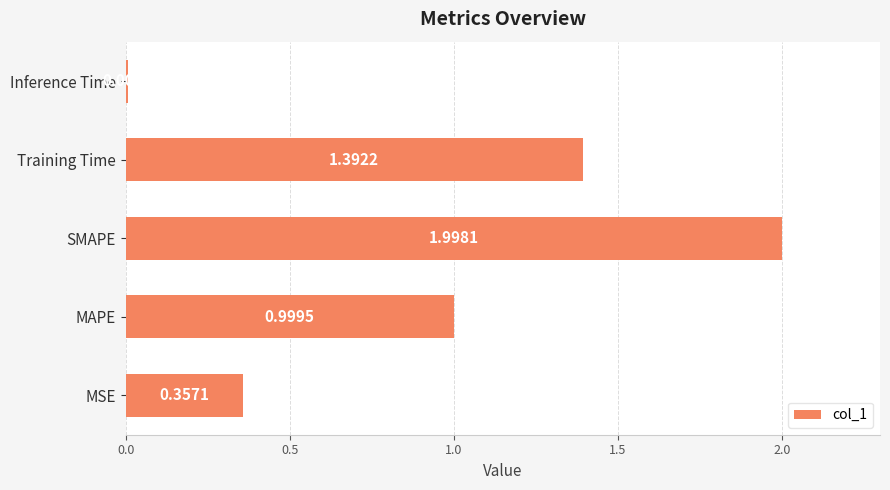

Which has a higher value, Training Time or MSE?

Training Time